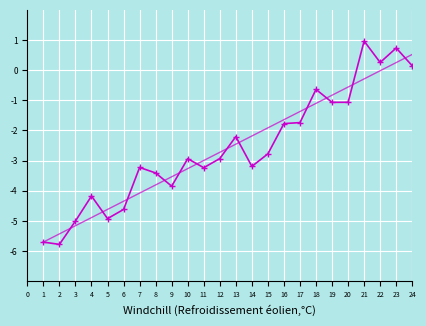

What is the value of the 13th point from the left?

-2.2